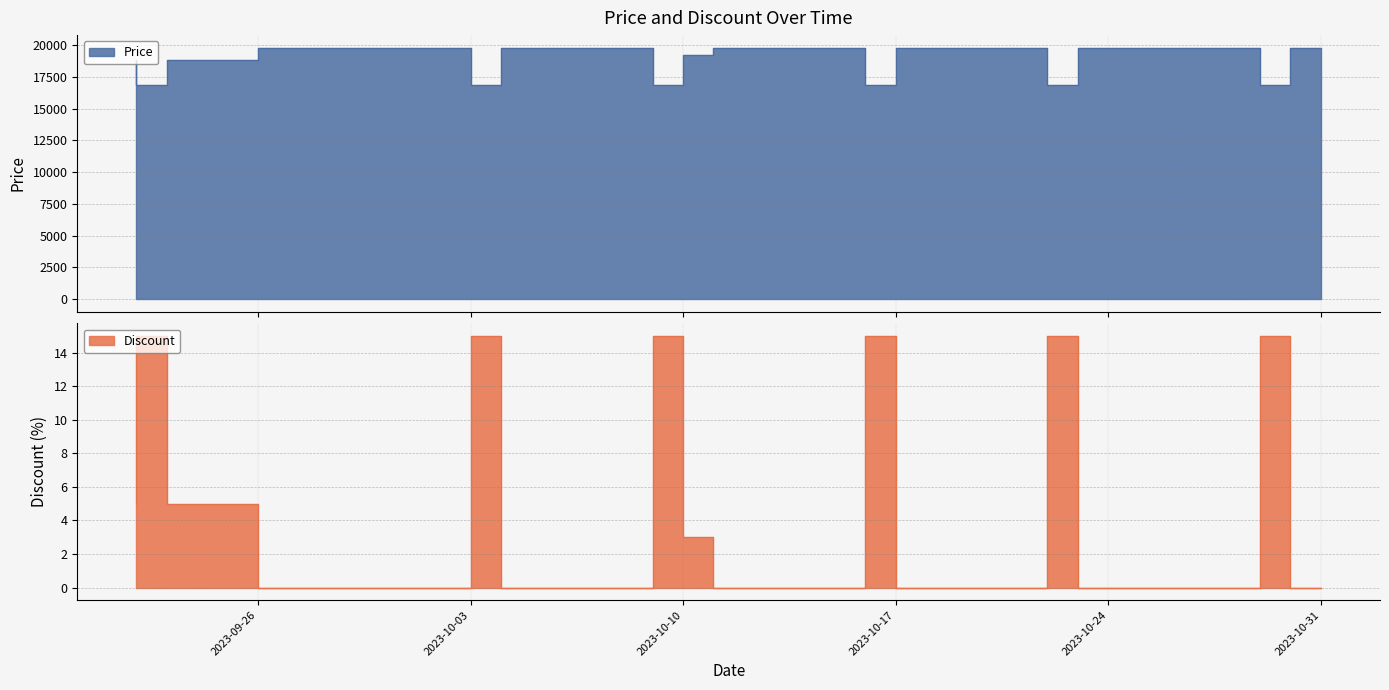

What is the greatest value displayed?

19800